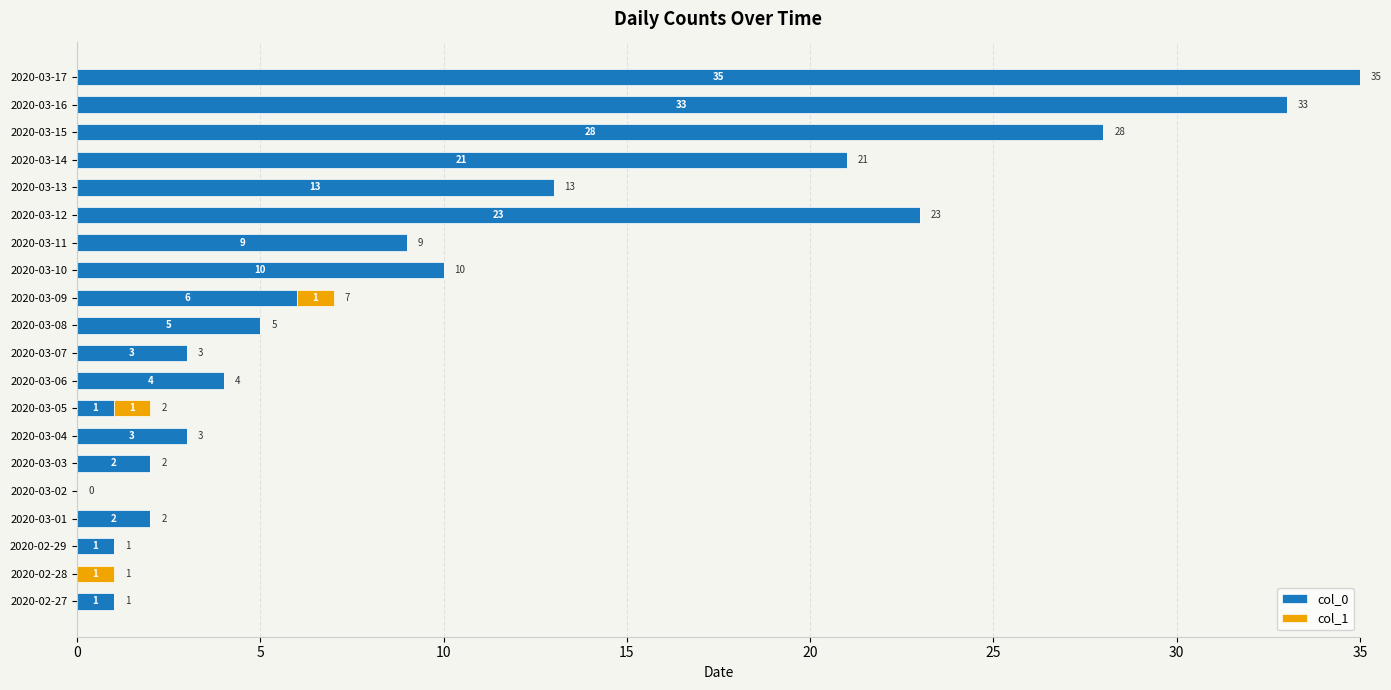

What is the total value across all series at 2020-03-16?

33